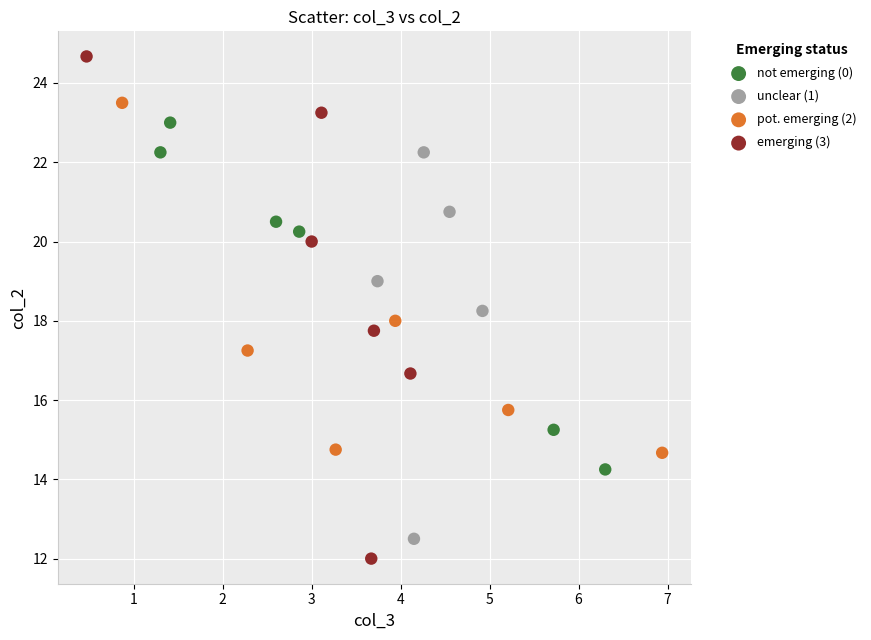

Which series contains the lowest Y value?

emerging (3)